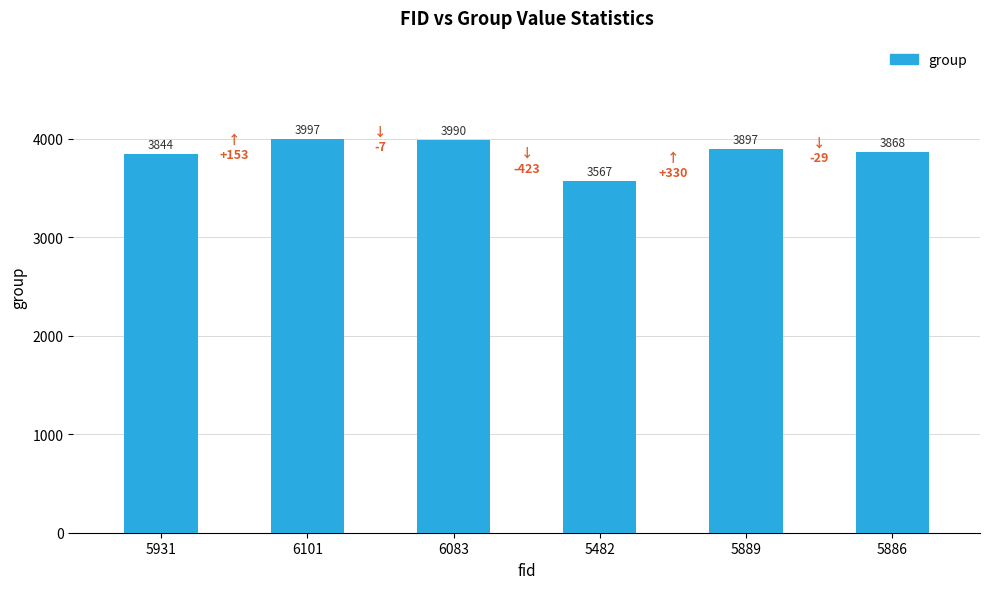

What is the difference between the second highest and minimum values?

423